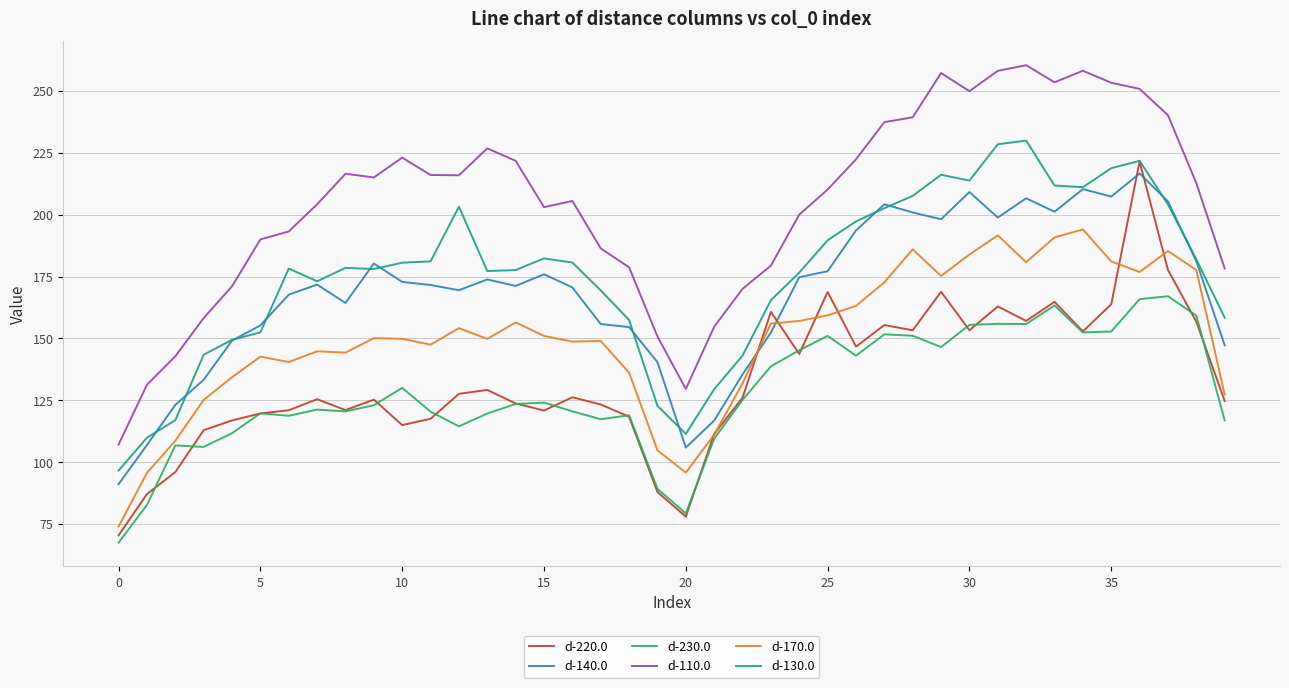

Is this an area chart (filled region under the line)?

No